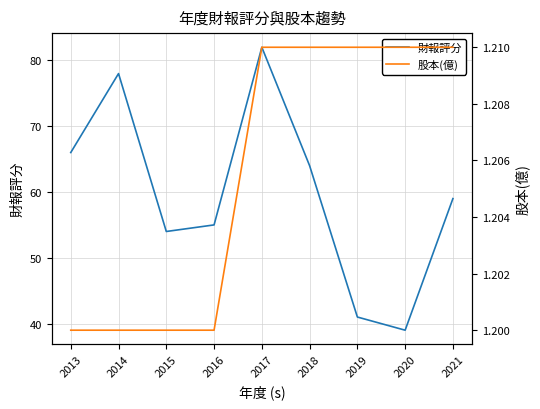

True or false: 股本(億) has more than 2 interior local peaks.

False